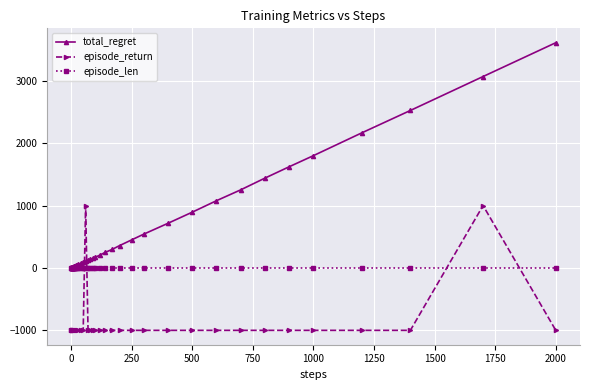

List the series in order of their overall mean, highest first.

total_regret, episode_len, episode_return